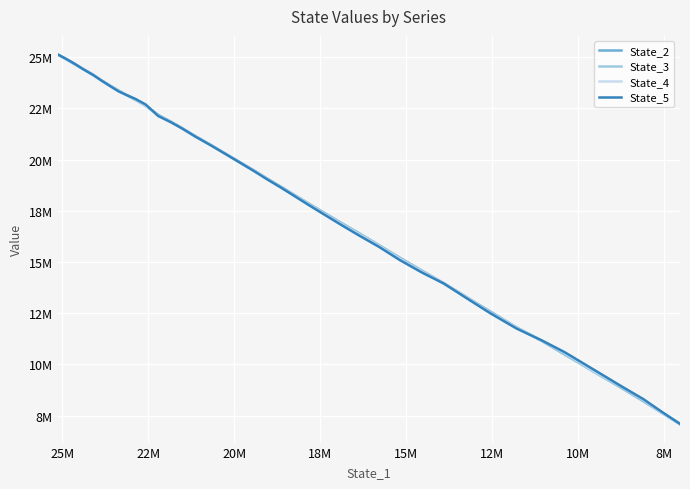

Which series has the largest total across all categories?

State_2